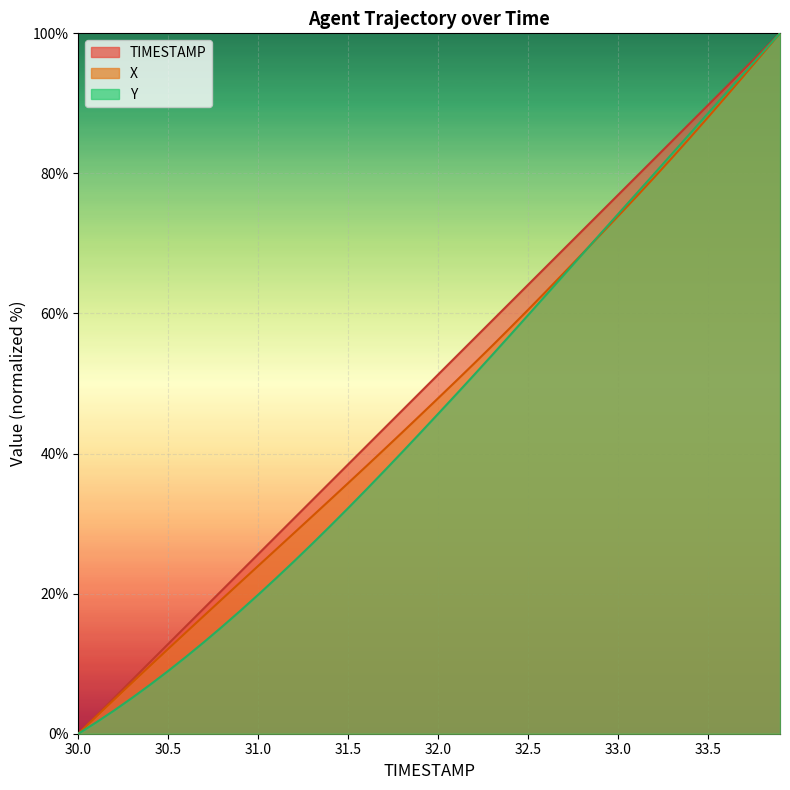

Rank the series at 30.2 from highest to lowest value.

TIMESTAMP, X, Y